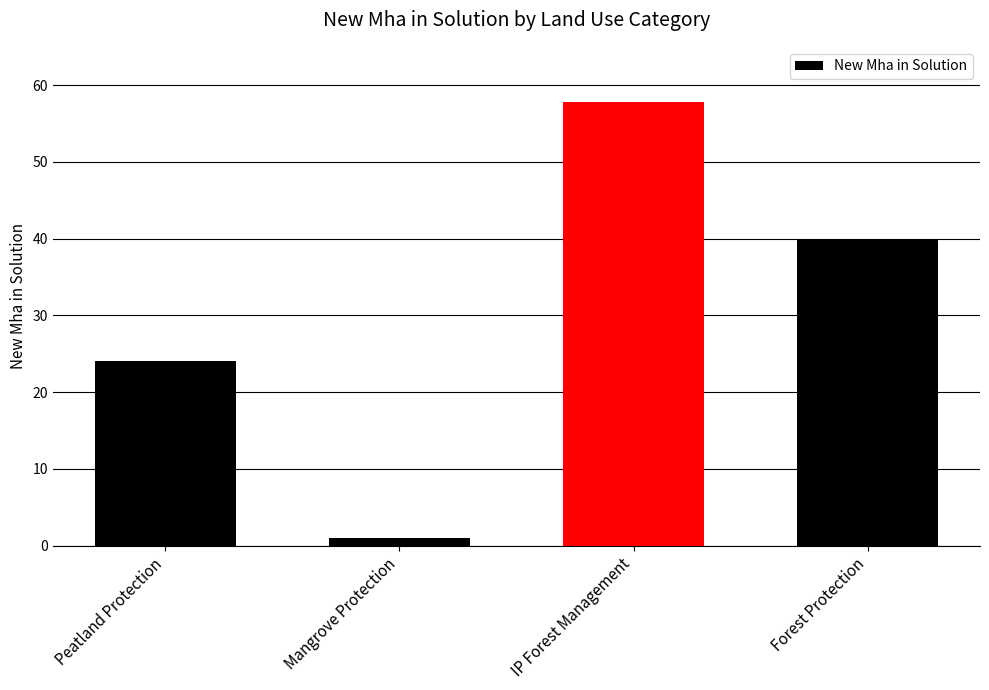

Between Forest Protection and IP Forest Management, which is larger?

IP Forest Management